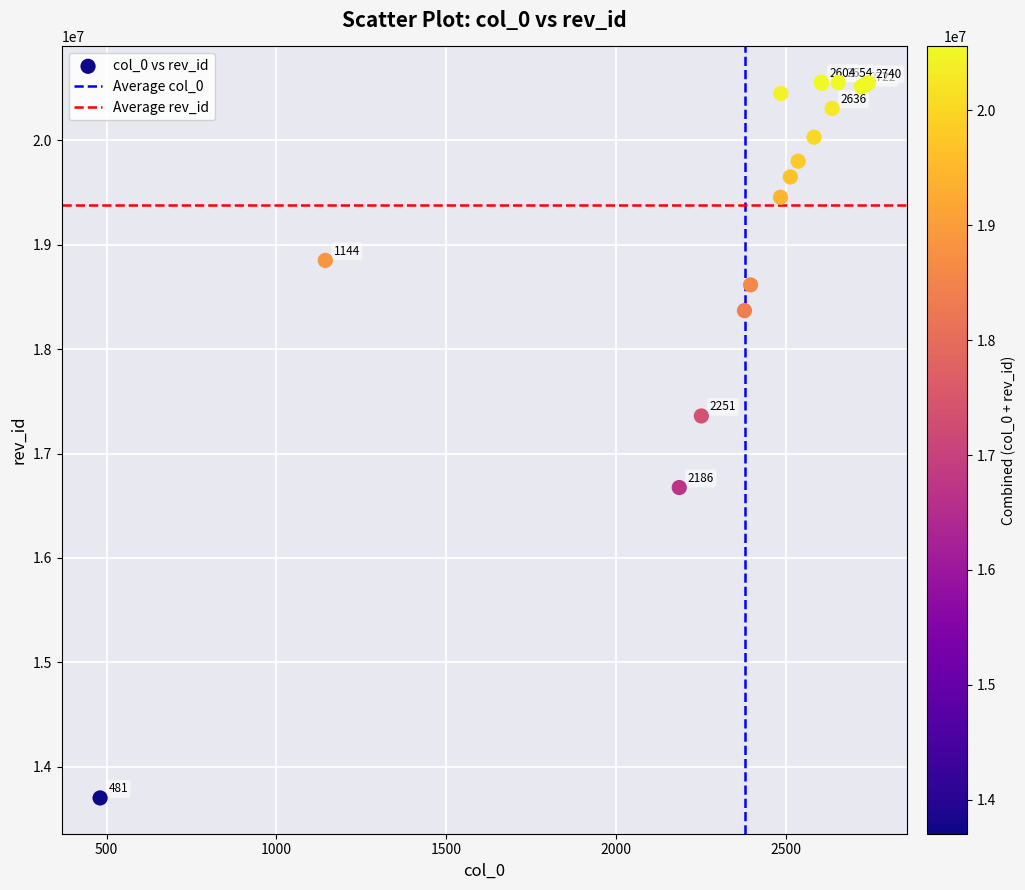

What Y value in the scatter plot is closest to 17128551?

17359408